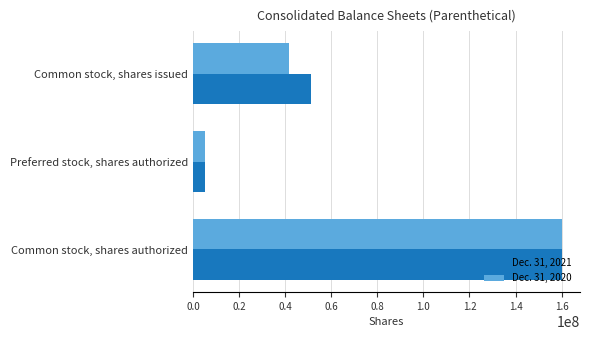

The Dec. 31, 2021 series shows 5000000 at Preferred stock, shares authorized. True or false?

True